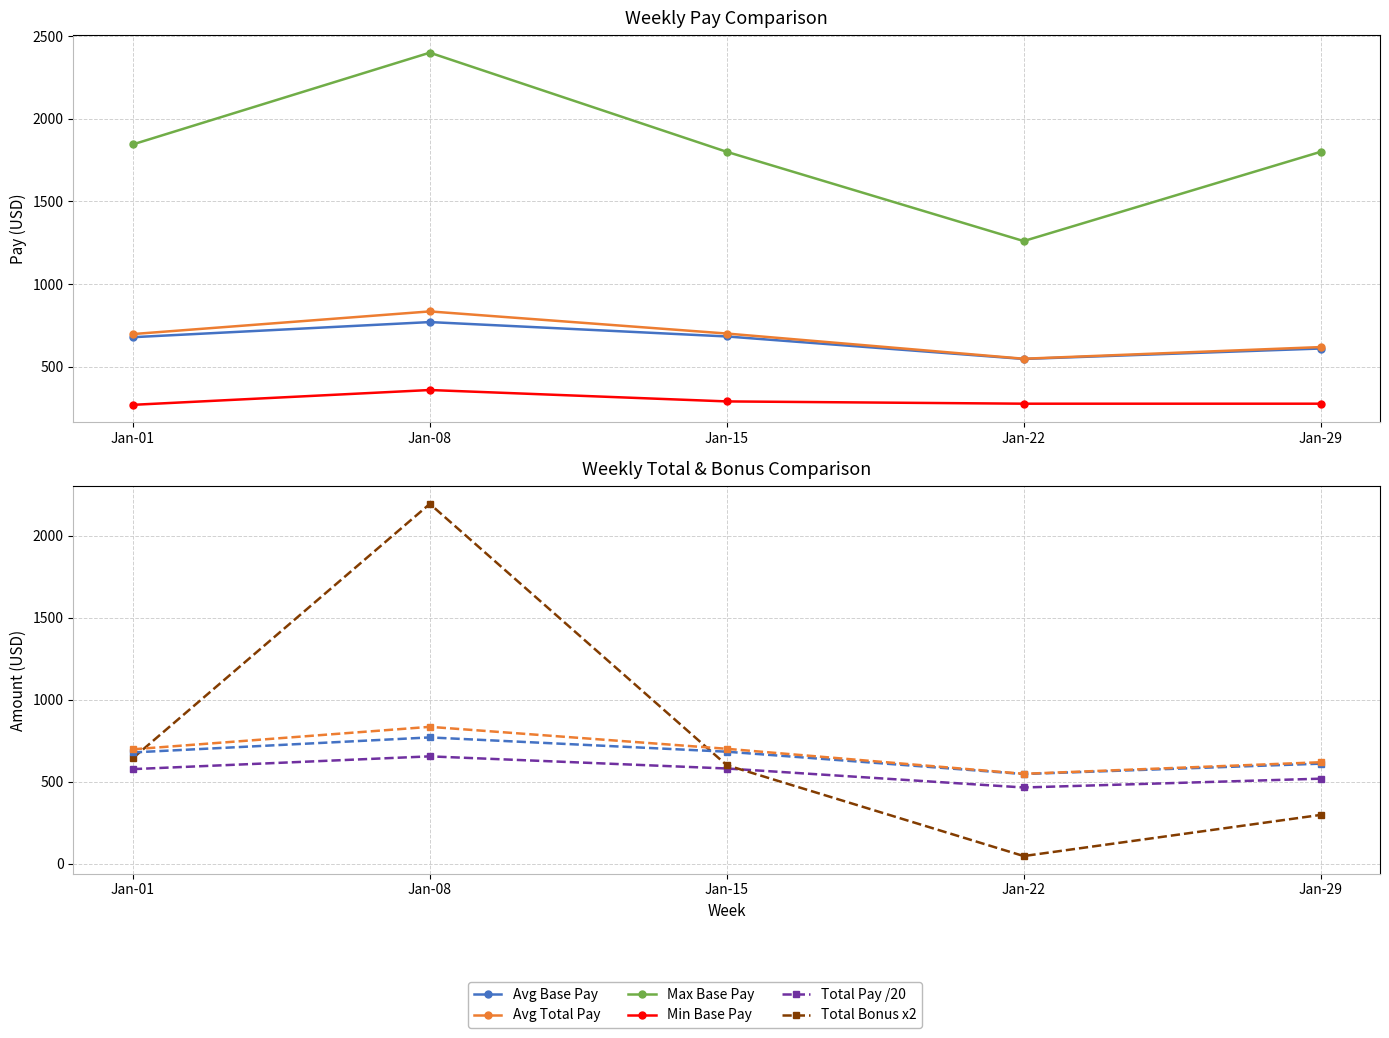

Reading left to right, extract all data points from this chart.

Avg Base Pay: Jan-01=678.4	Jan-08=769.9	Jan-15=682.8	Jan-22=546.6	Jan-29=609.9
Avg Total Pay: Jan-01=697.3	Jan-08=834.4	Jan-15=700.5	Jan-22=548.0	Jan-29=618.6
Max Base Pay: Jan-01=1845.0	Jan-08=2400.0	Jan-15=1800.0	Jan-22=1260.0	Jan-29=1800.0
Min Base Pay: Jan-01=269.1	Jan-08=358.8	Jan-15=289.8	Jan-22=276.0	Jan-29=276.0
Total Pay /20: Jan-01=576.6	Jan-08=654.4	Jan-15=580.4	Jan-22=464.7	Jan-29=518.4
Total Bonus x2: Jan-01=643.7	Jan-08=2193.5	Jan-15=600.6	Jan-22=46.6	Jan-29=297.4